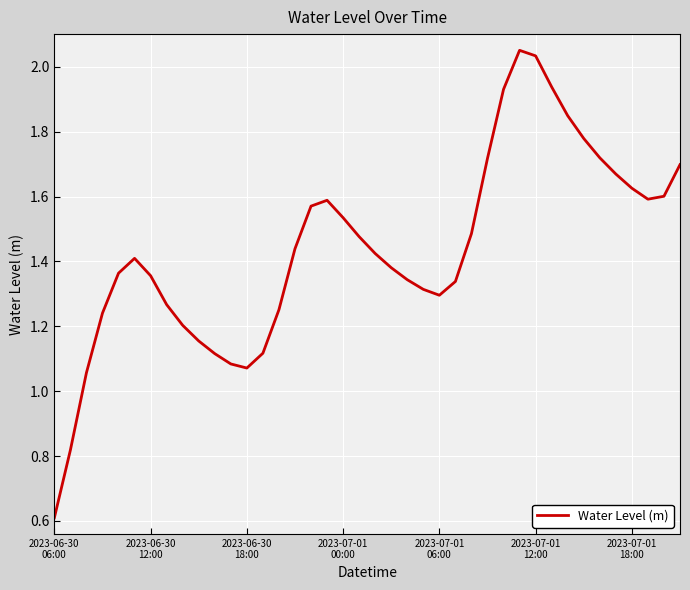

What is the minimum value shown in the chart?

0.6